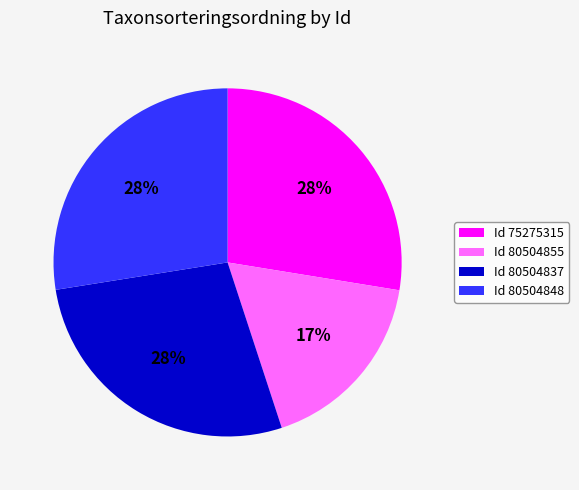

How many slices are in this pie chart?

4